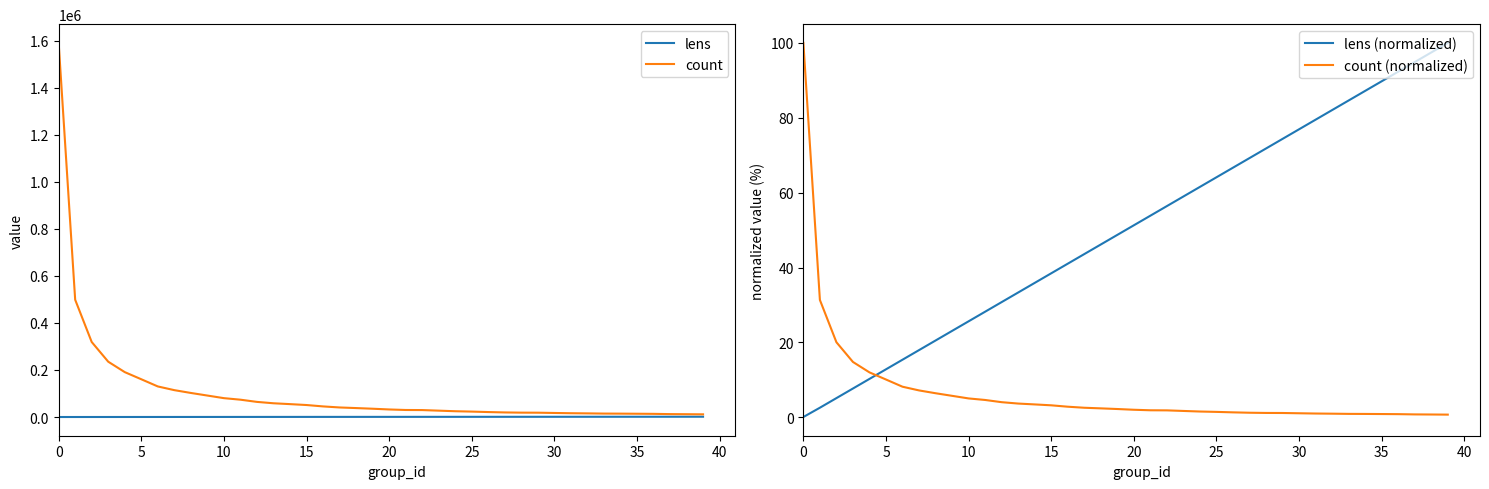

Where does the lens series first go above 640?

21